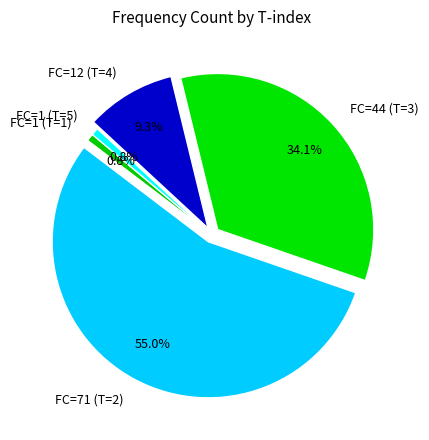

What is the largest slice in the pie chart?

FC=71 (T=2)